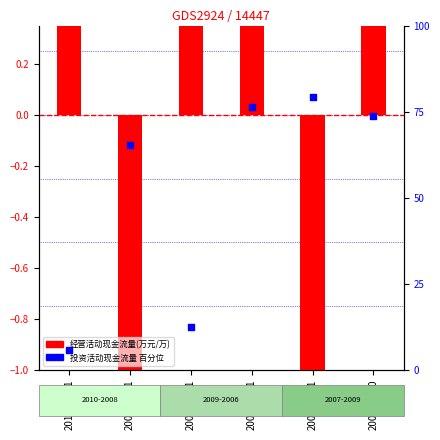

Which series has the largest total across all categories?

投资活动现金流量净额(百分位)